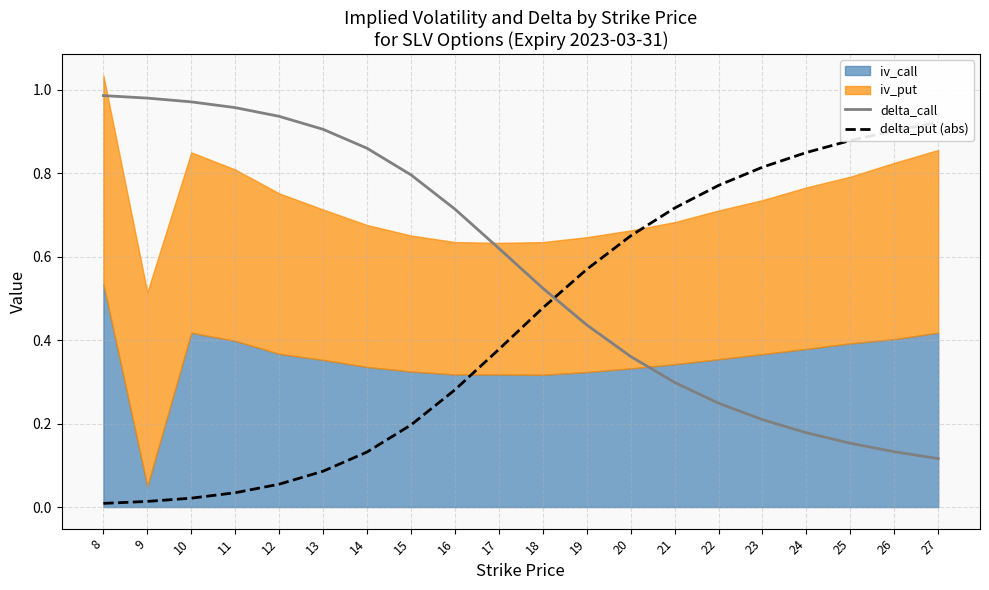

True or false: delta_call has a value of 0.1 at 22.

False